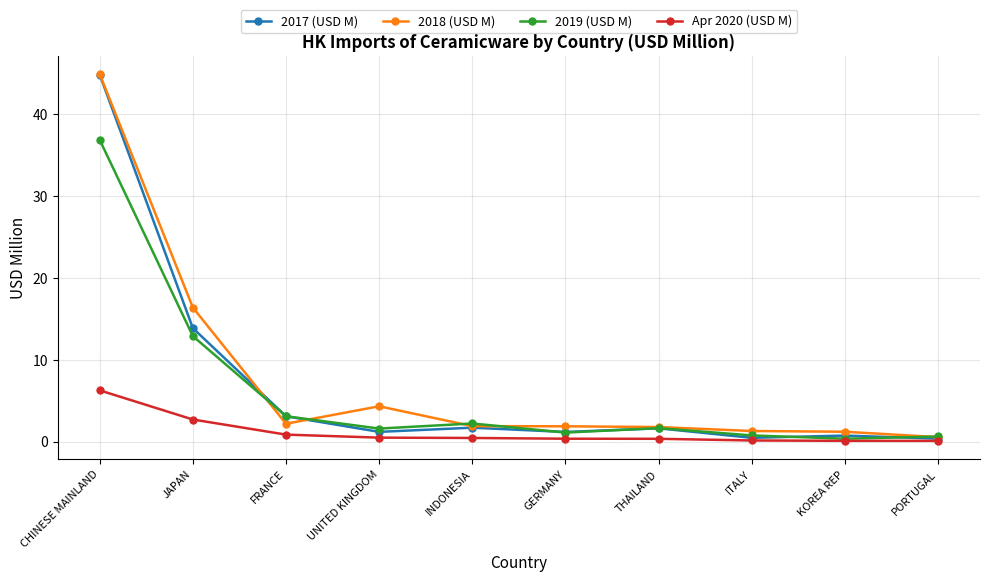

Is it true that 2018 (USD M) equals 10.8 at JAPAN?

False